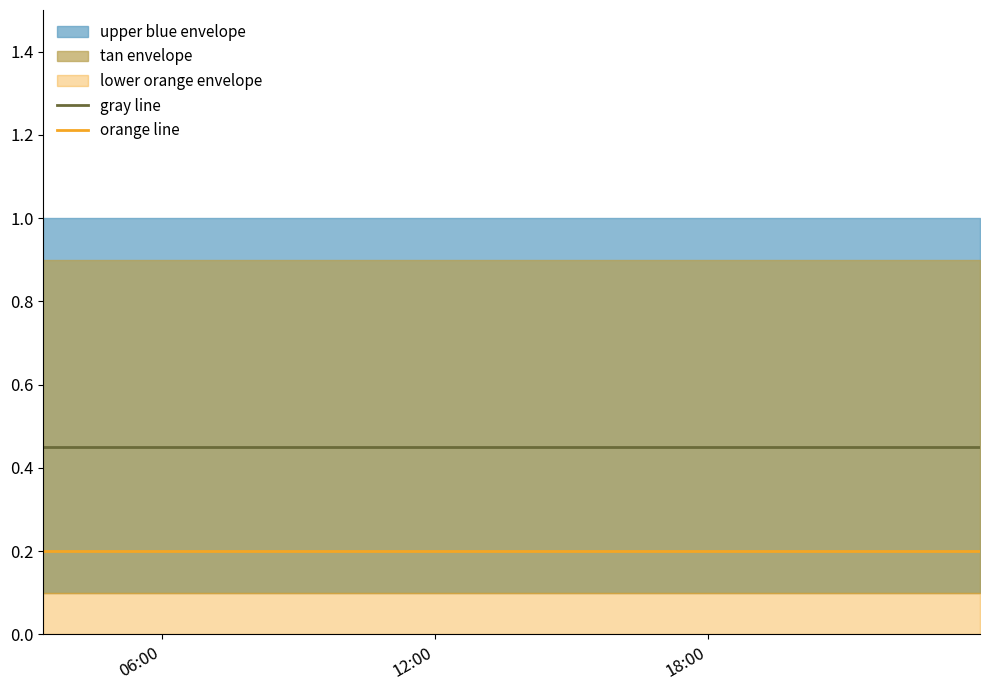

True or false: orange line and gray line intersect in this chart.

False